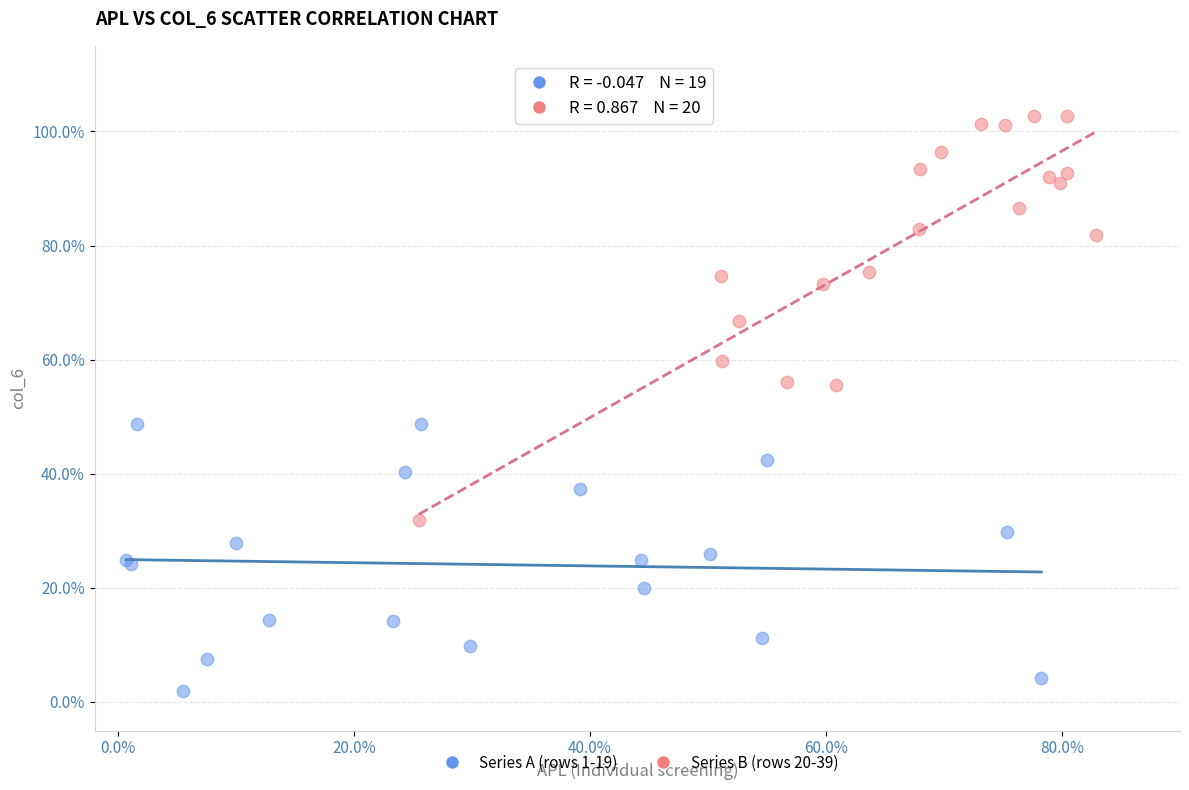

Which series contains the highest Y value?

Series B (rows 20-39)